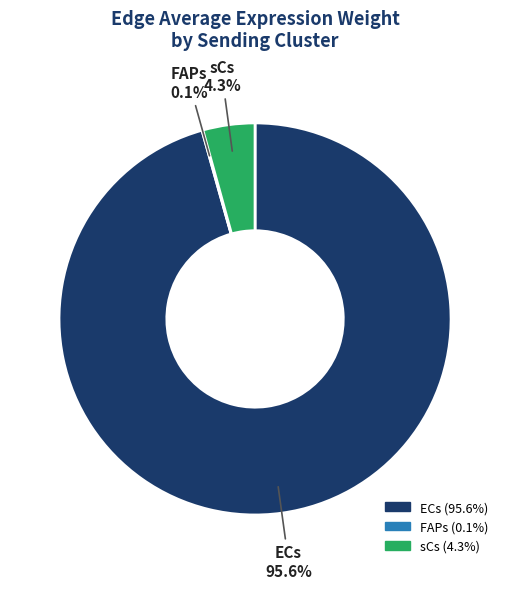

What percentage is the sCs slice, to the nearest percent?

4%